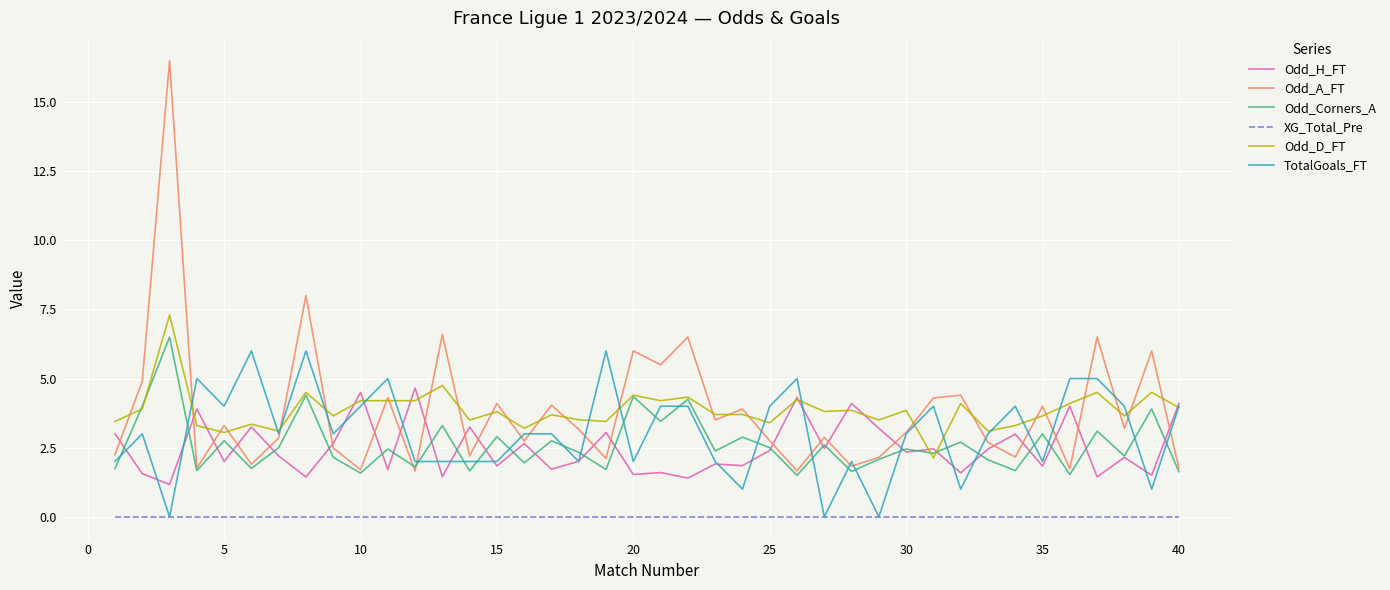

What is the maximum value shown in the chart?

16.5